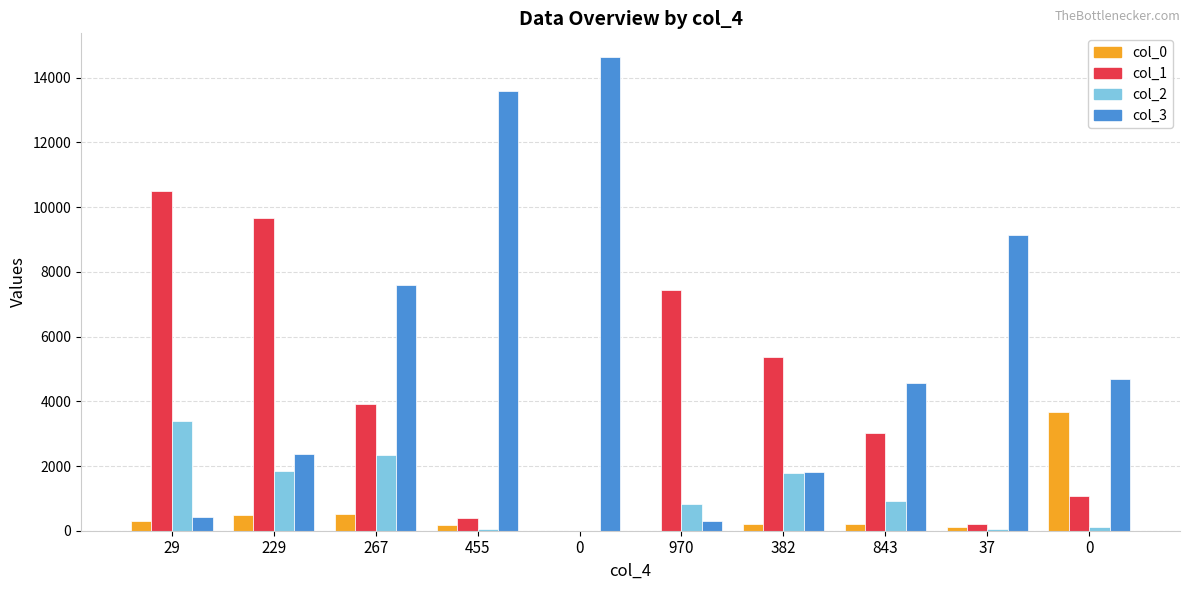

What is the value of the col_2 bar at the 9th from the left?

39